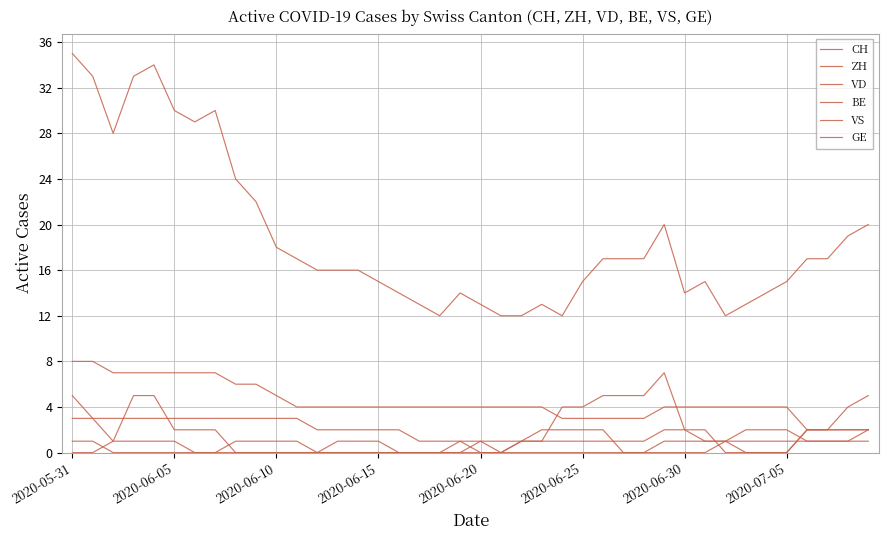

True or false: VS and CH intersect in this chart.

False